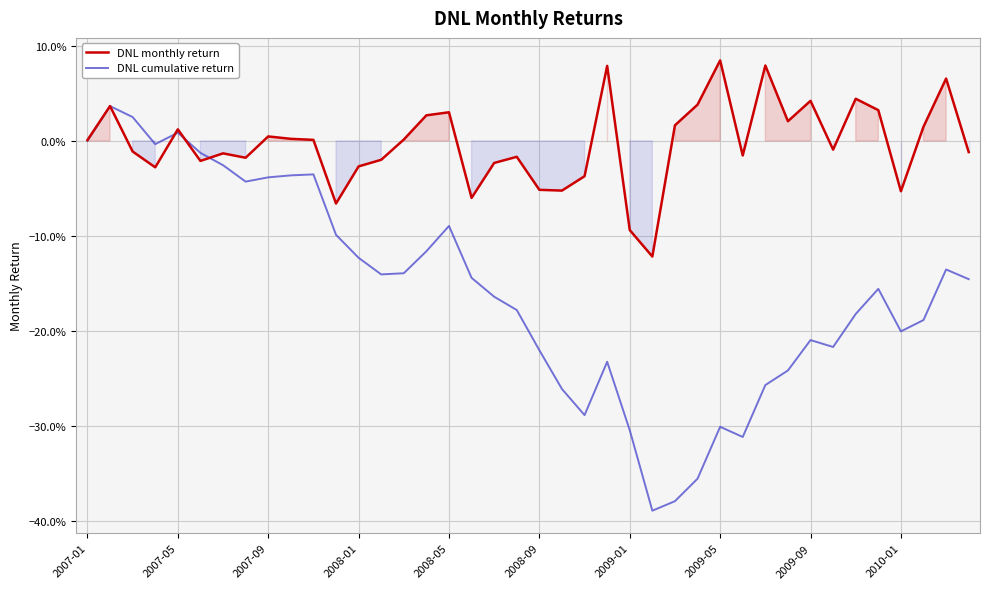

What is the difference between the DNL cumulative return values at 26 and 29?

0.1